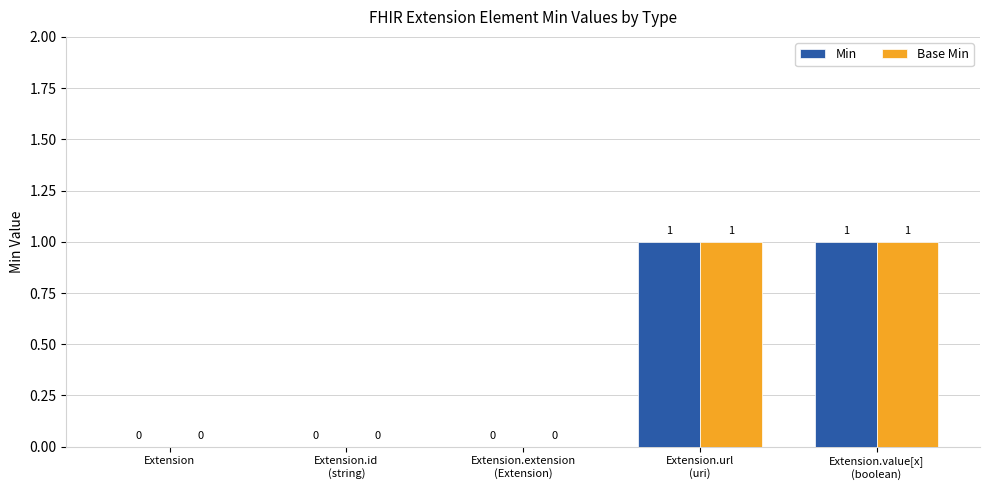

What is the maximum value shown in the chart?

1